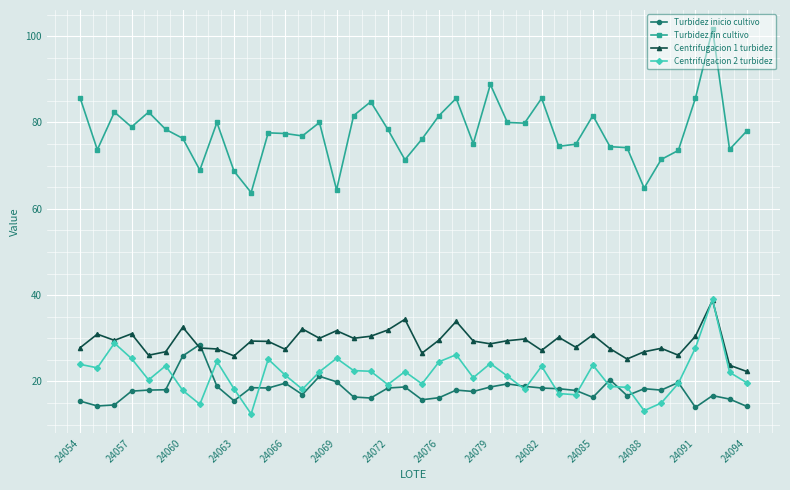

What is the highest value of the Turbidez inicio cultivo series?

28.6